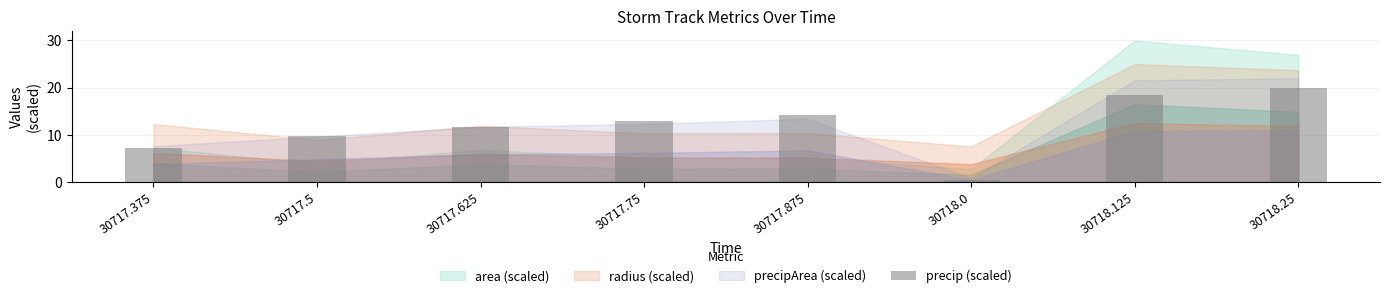

Reading left to right, what are all the values shown in this chart?

30717.375=7.3	30717.5=9.8	30717.625=11.7	30717.75=12.9	30717.875=14.1	30718.0=0.4	30718.125=18.4	30718.25=20.0